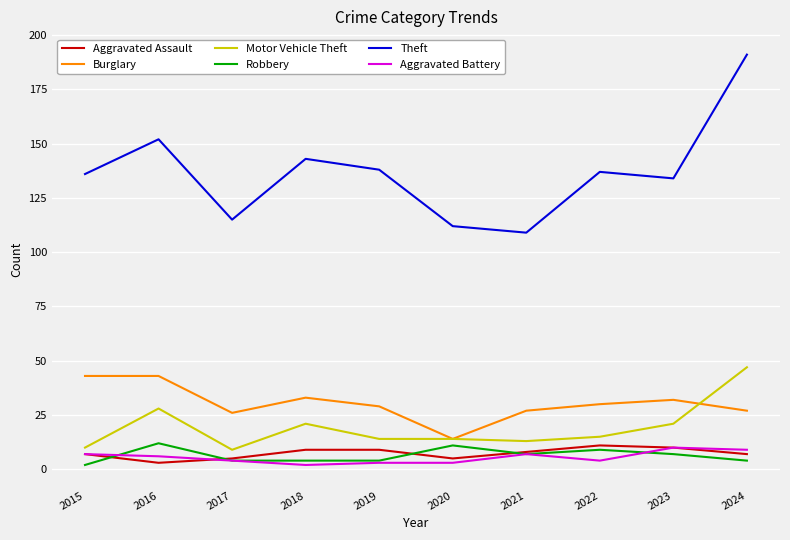

True or false: Aggravated Battery and Burglary cross at least once.

False